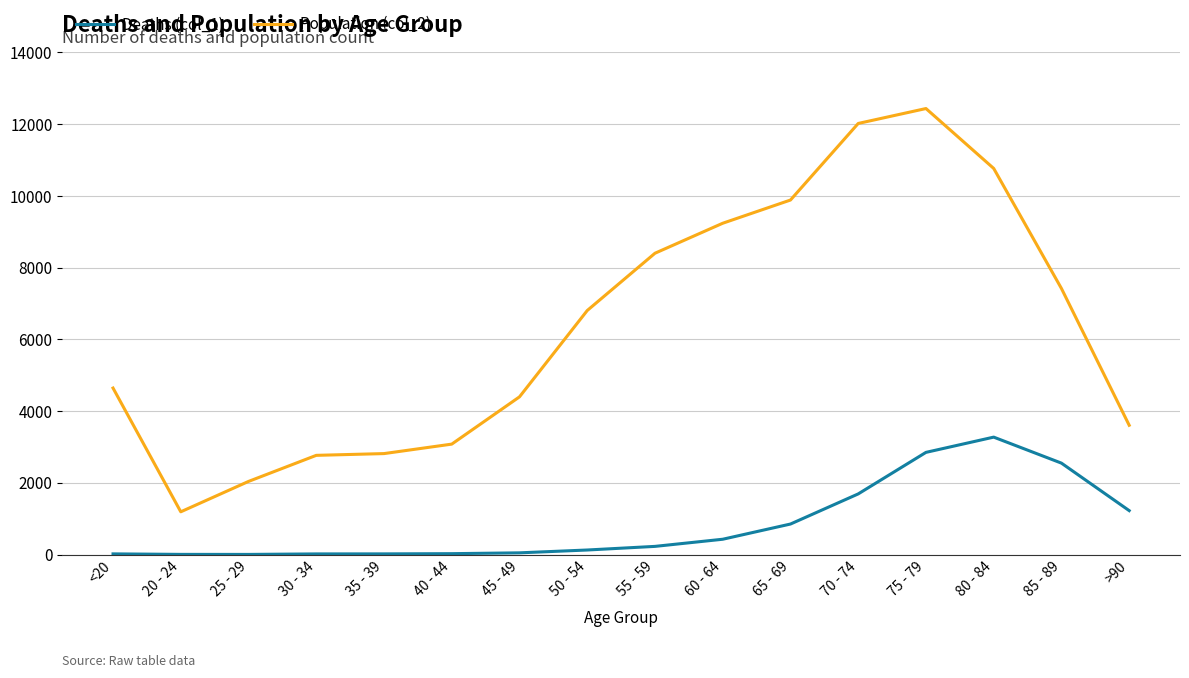

The Deaths (col_1) series shows 47 at 45 - 49. True or false?

True